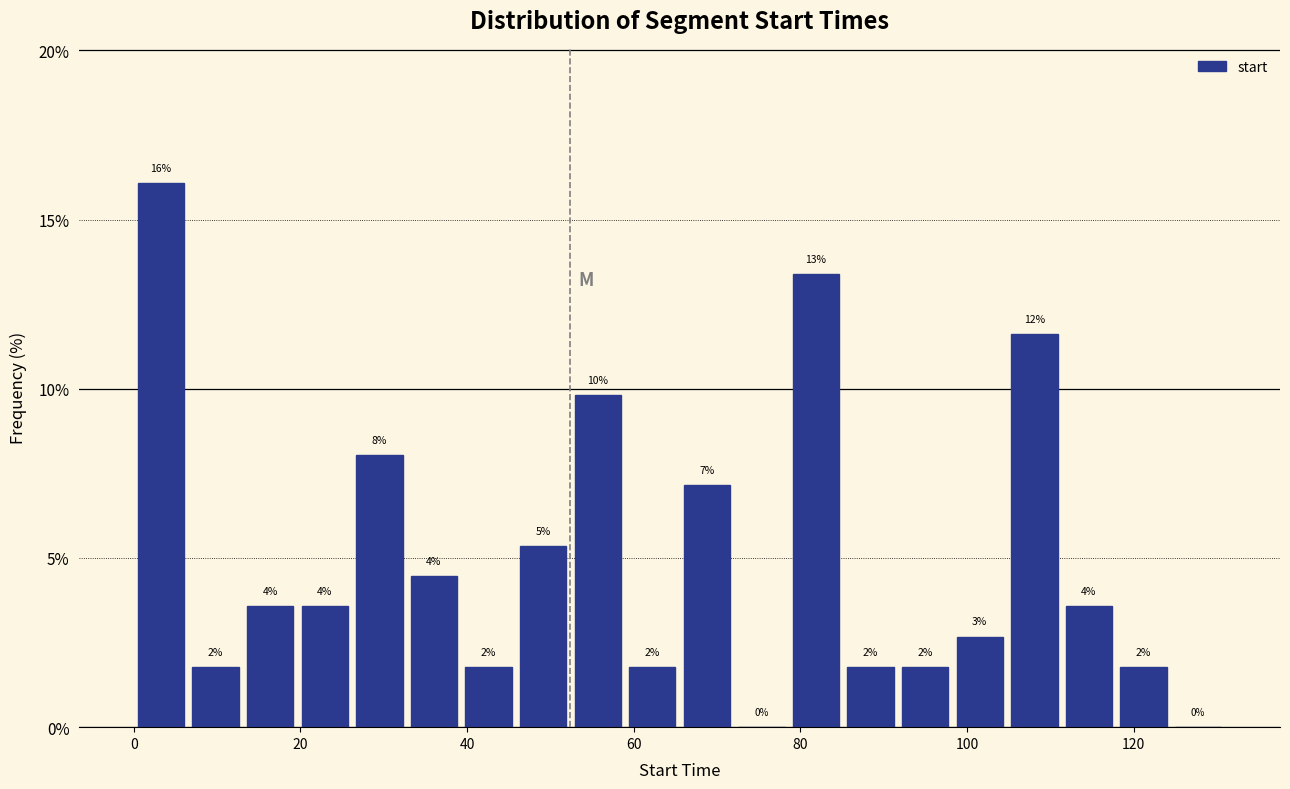

Read against the x-axis, roughly where is the centre of the tallest bar?

4